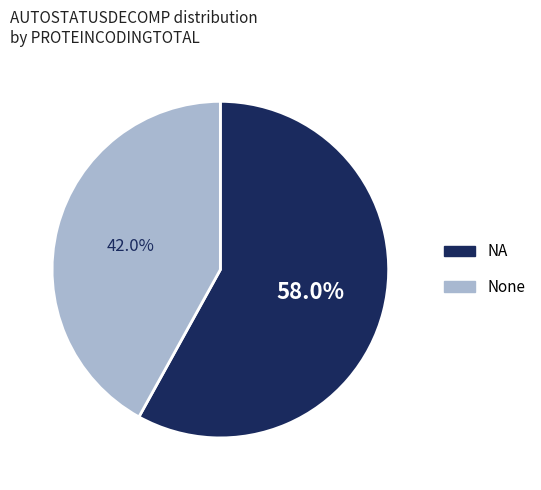

Does any single category account for the majority?

Yes